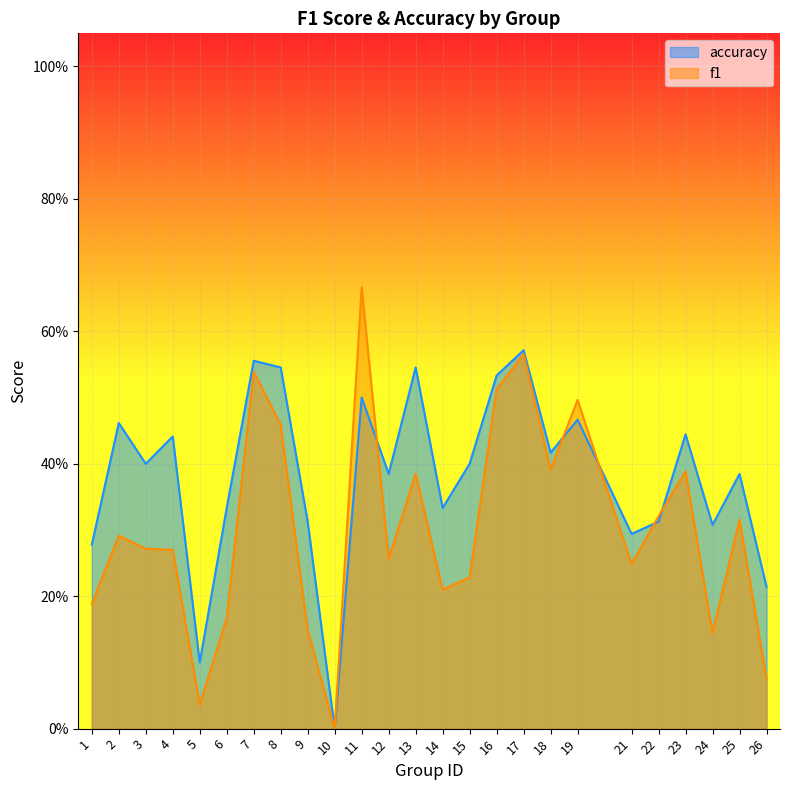

Rank the categories by f1 value from highest to lowest.

11, 17, 7, 16, 19, 8, 18, 23, 13, 22, 25, 2, 3, 4, 12, 21, 15, 14, 1, 6, 9, 24, 26, 5, 10